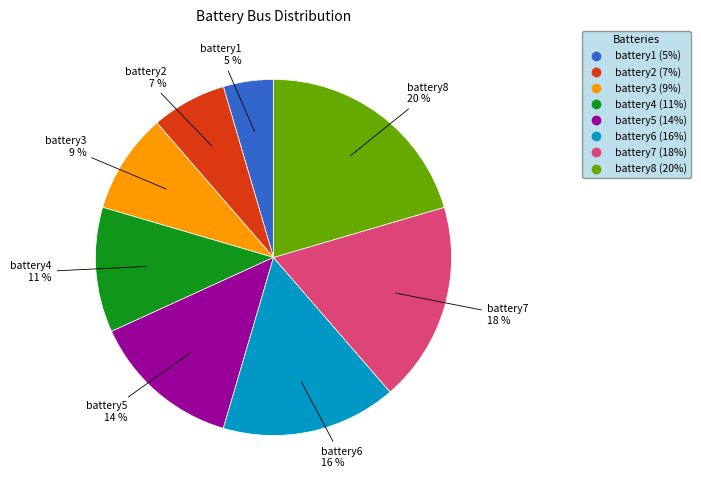

Is the sum of battery1 and battery4 greater than half?

No